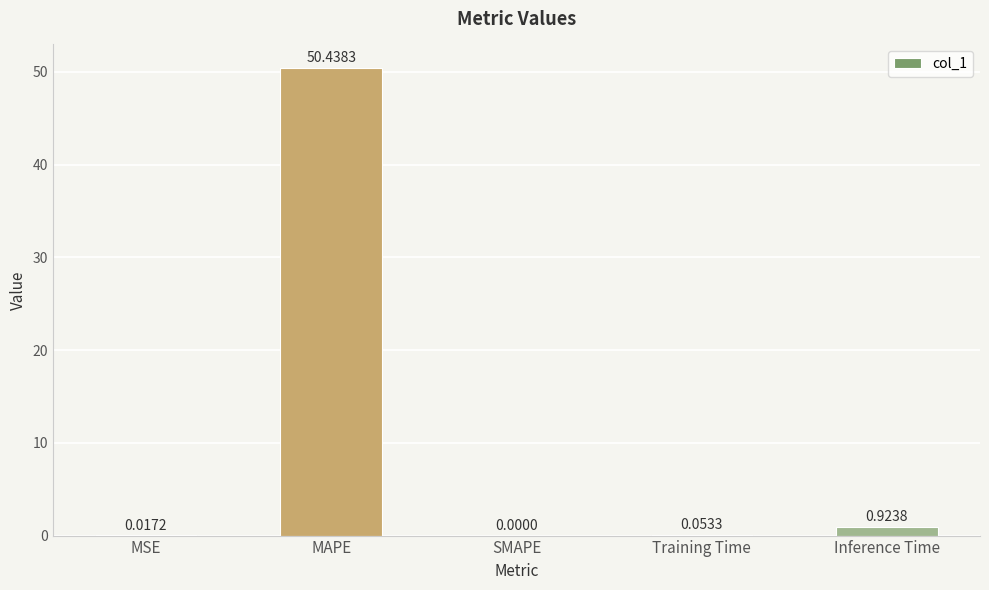

At which label is the value closest to 25?

Inference Time